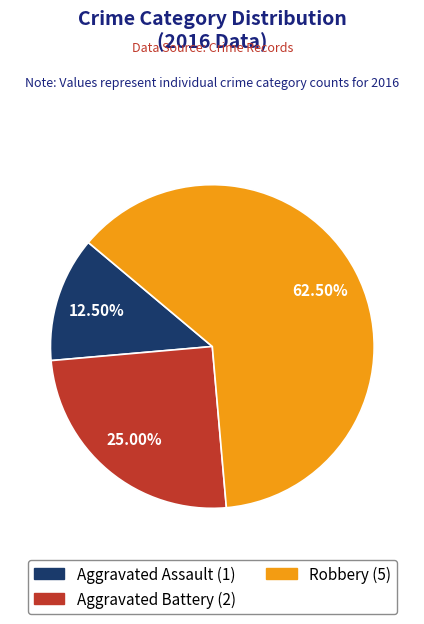

Which slice is the smallest?

Aggravated Assault